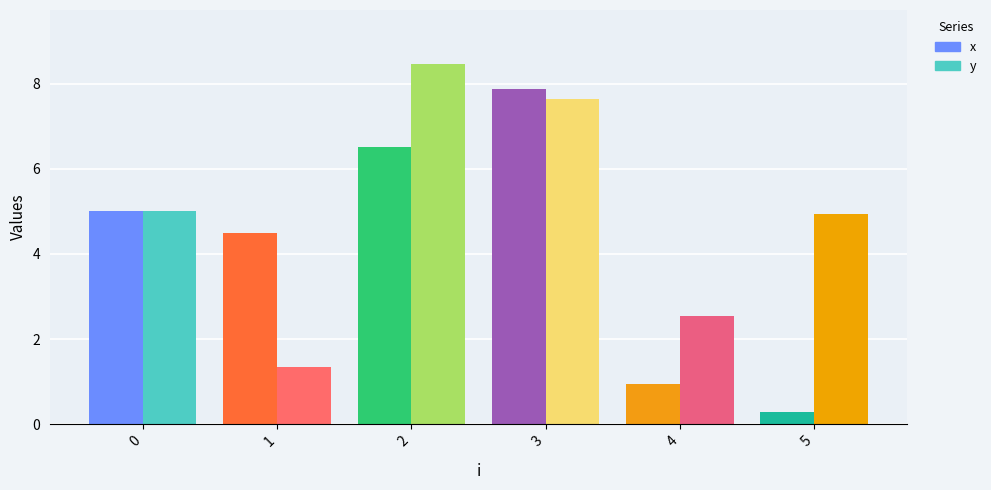

What value does the x series have at 2?

6.5